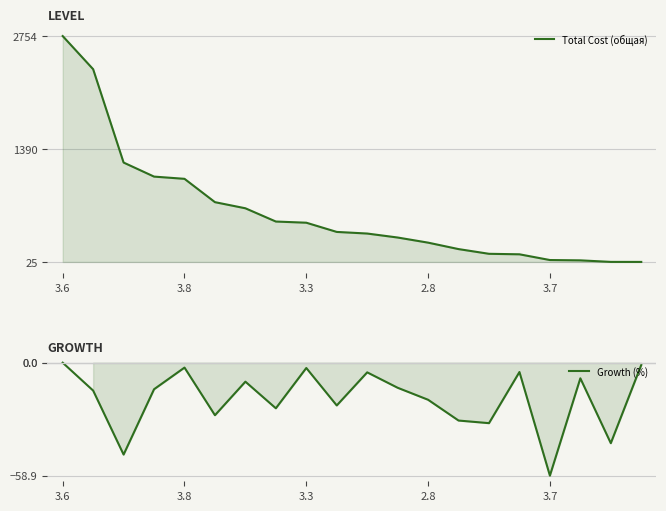

Rank the series by their average value, from highest to lowest.

Total Cost (общая), Growth (%)